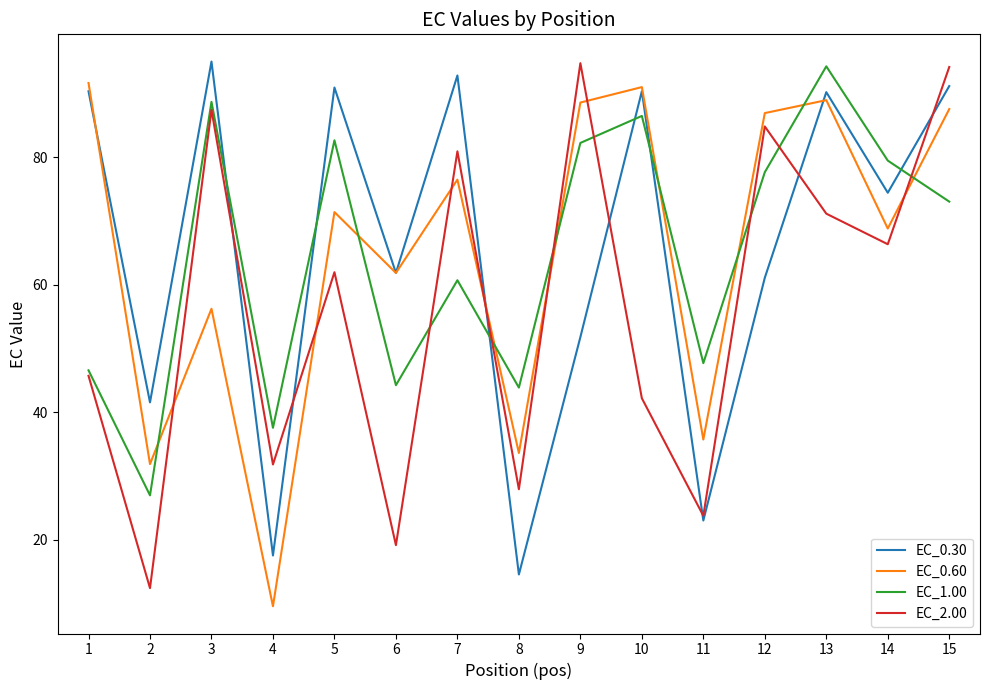

The EC_0.60 series shows 13.8 at 8. True or false?

False